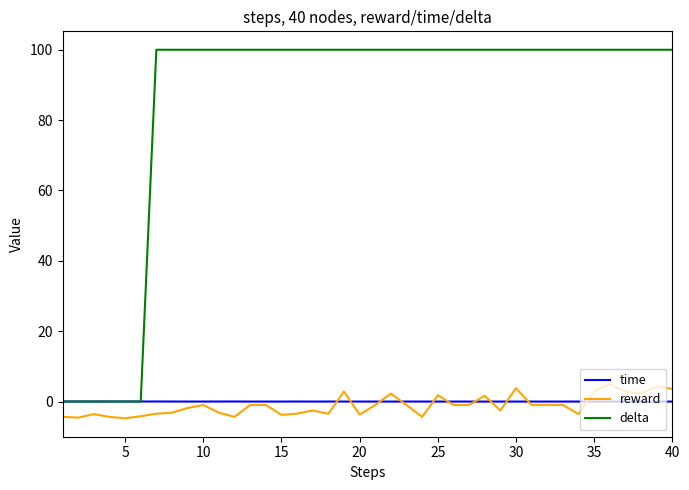

Rank the series by their maximum value, from lowest to highest.

time, reward, delta